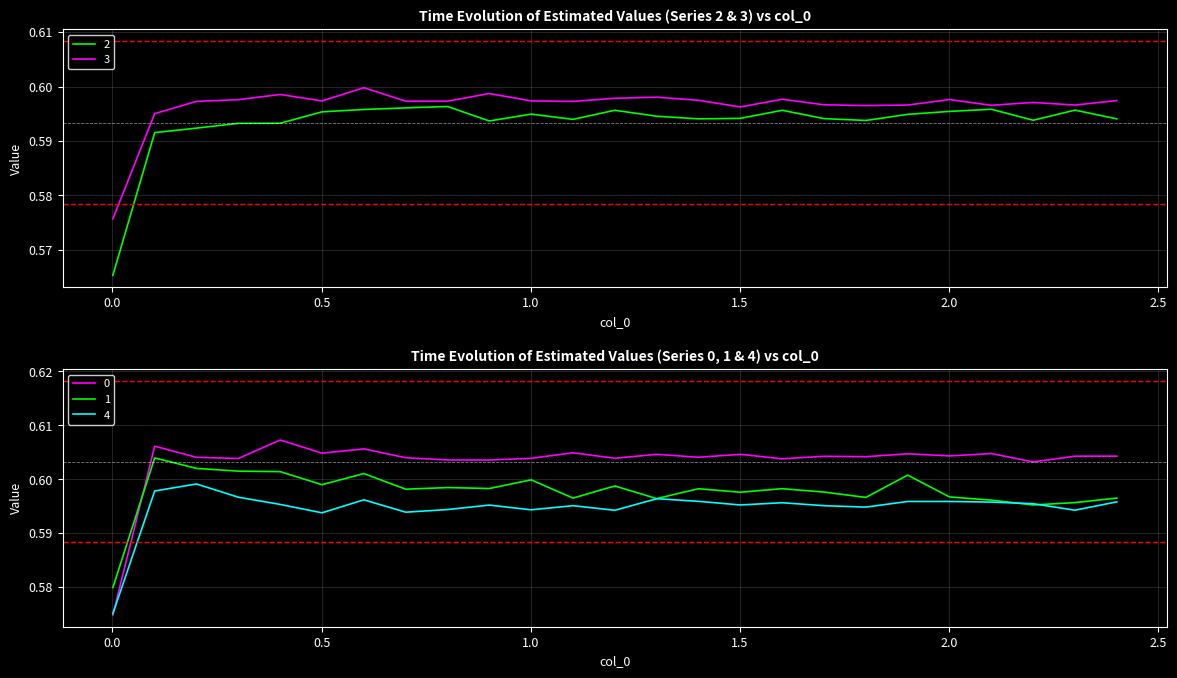

Is the value of 3 at 11 greater than the value of 4 at 1.5?

Yes